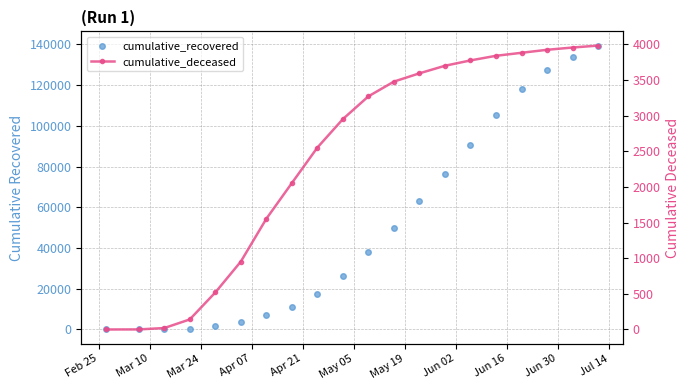

Does the chart have visible grid lines?

Yes